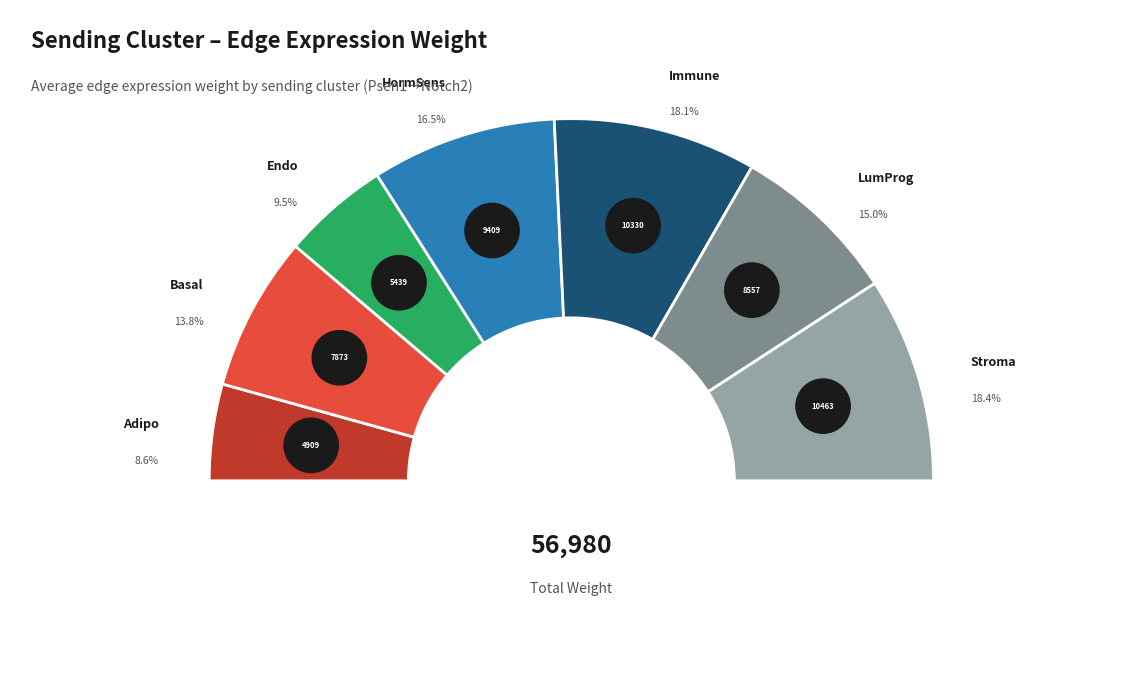

Which slice is the smallest?

Adipo